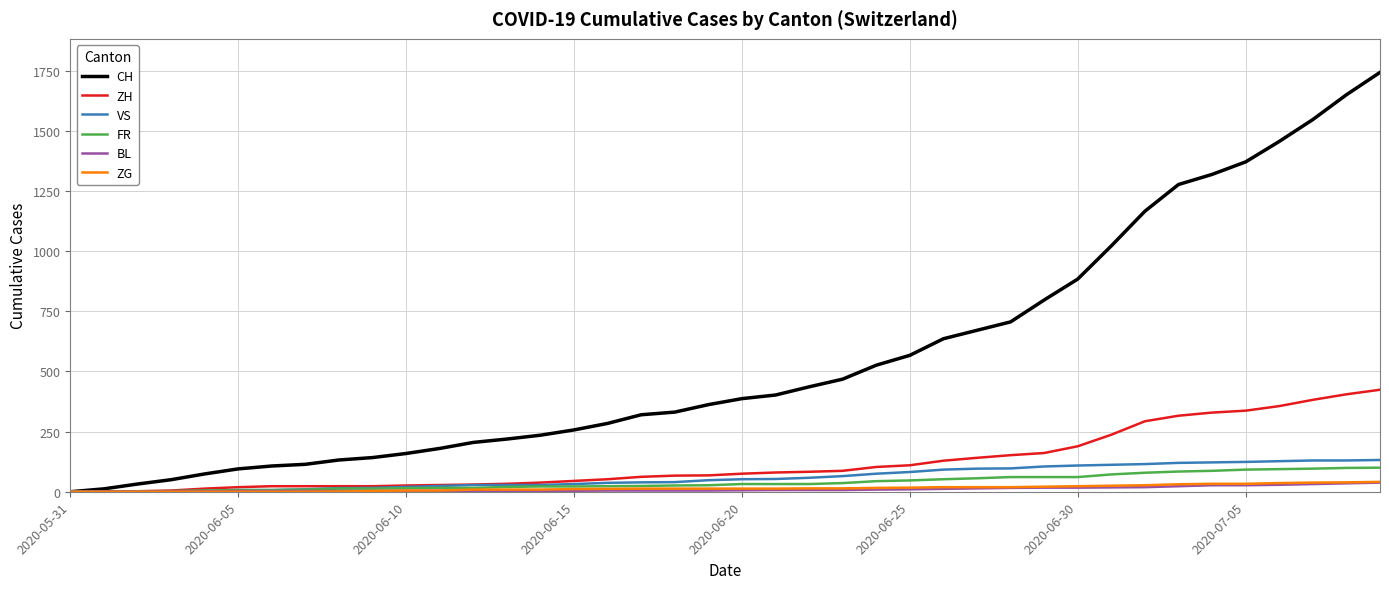

What is the highest value of the BL series?

38